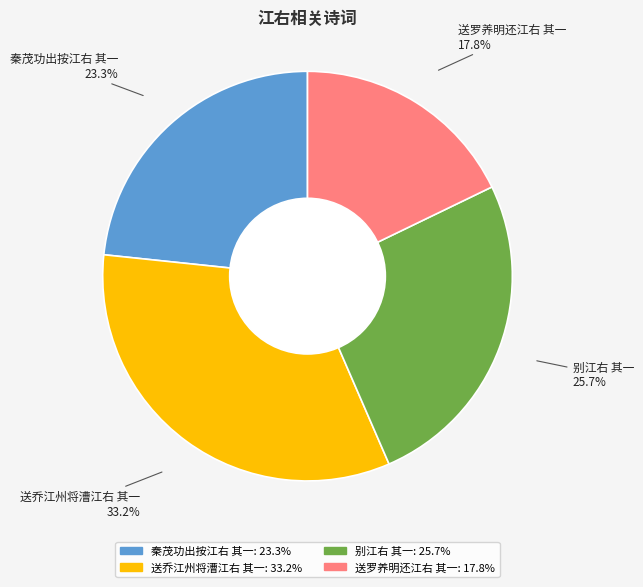

Approximately how many times larger is the value at 秦茂功出按江右 其一 compared to 送罗养明还江右 其一?

1.3